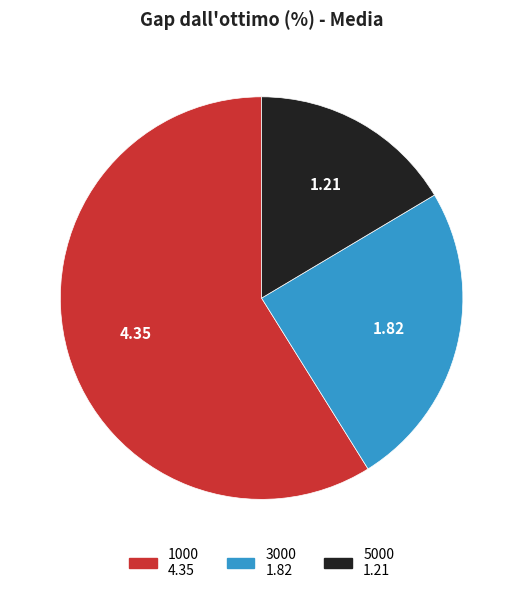

Between 5000 and 1000, which is larger?

1000